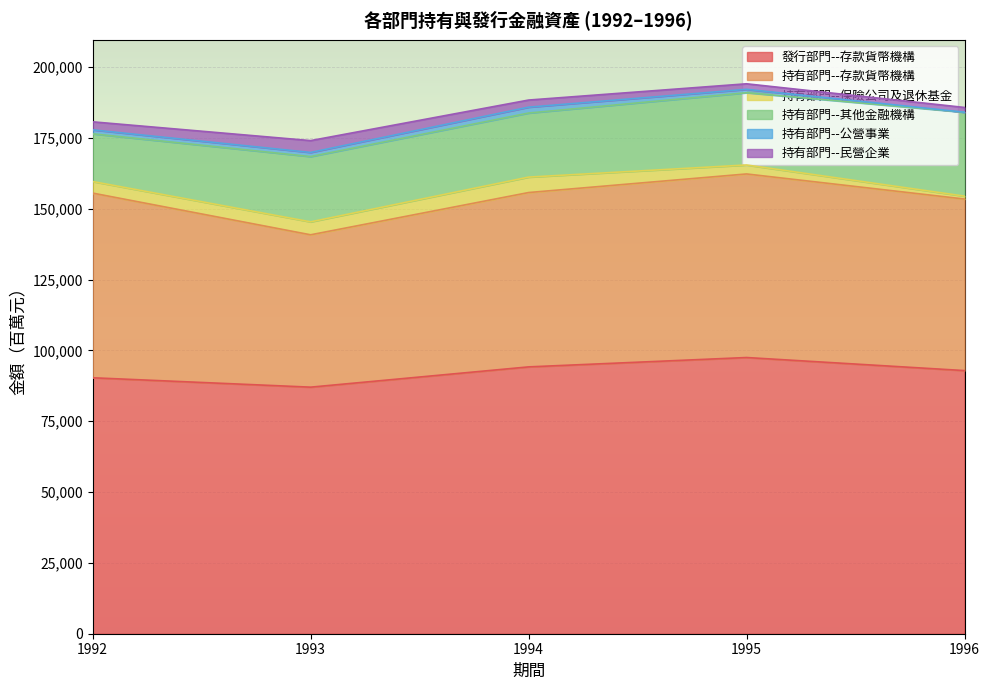

What is the maximum value for 持有部門--民營企業?

4185